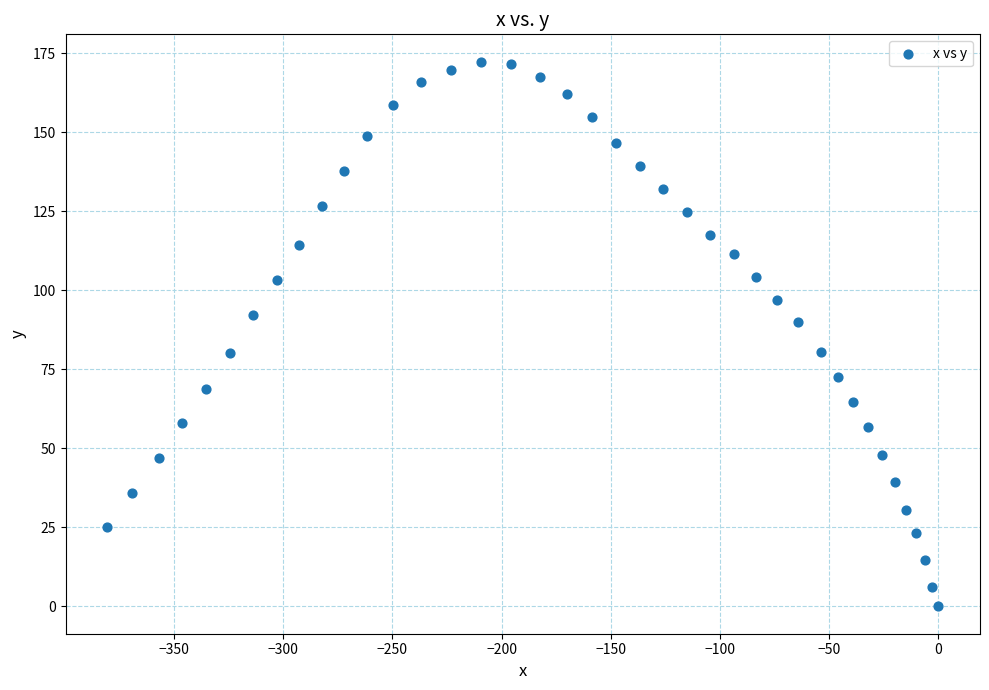

What is the range of X values (max minus min)?

380.6